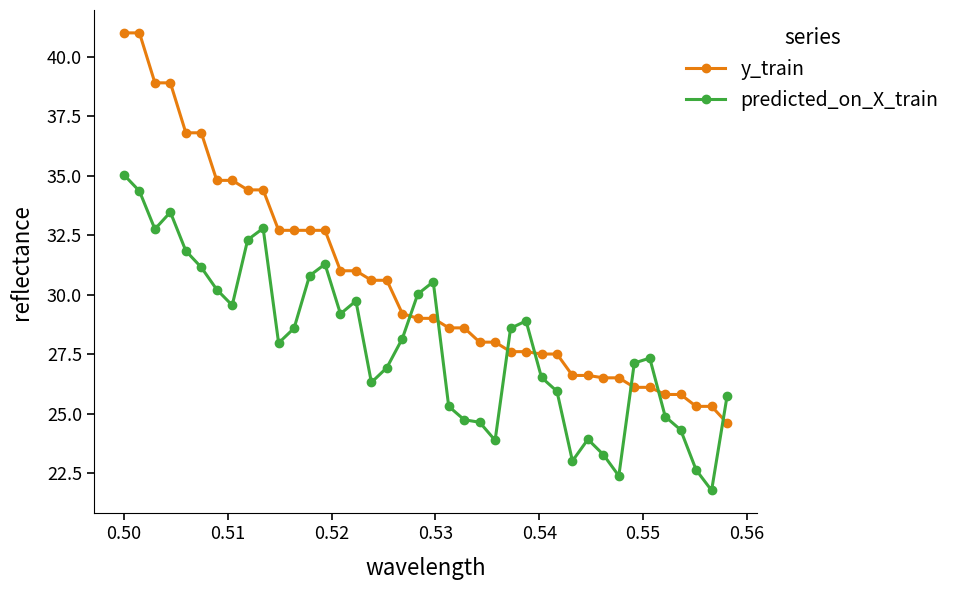

What is the greatest value displayed?

41.0